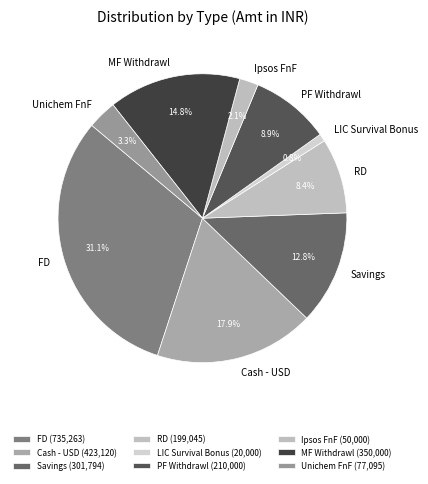

How many segments does this pie chart have?

9